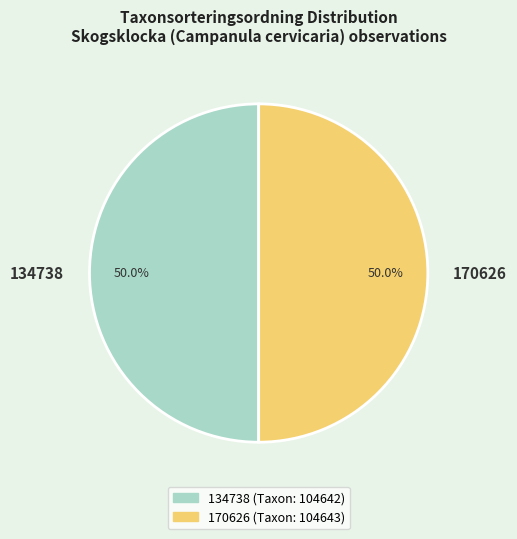

To the nearest percent, what is the combined percentage of 170626 and 134738?

100%